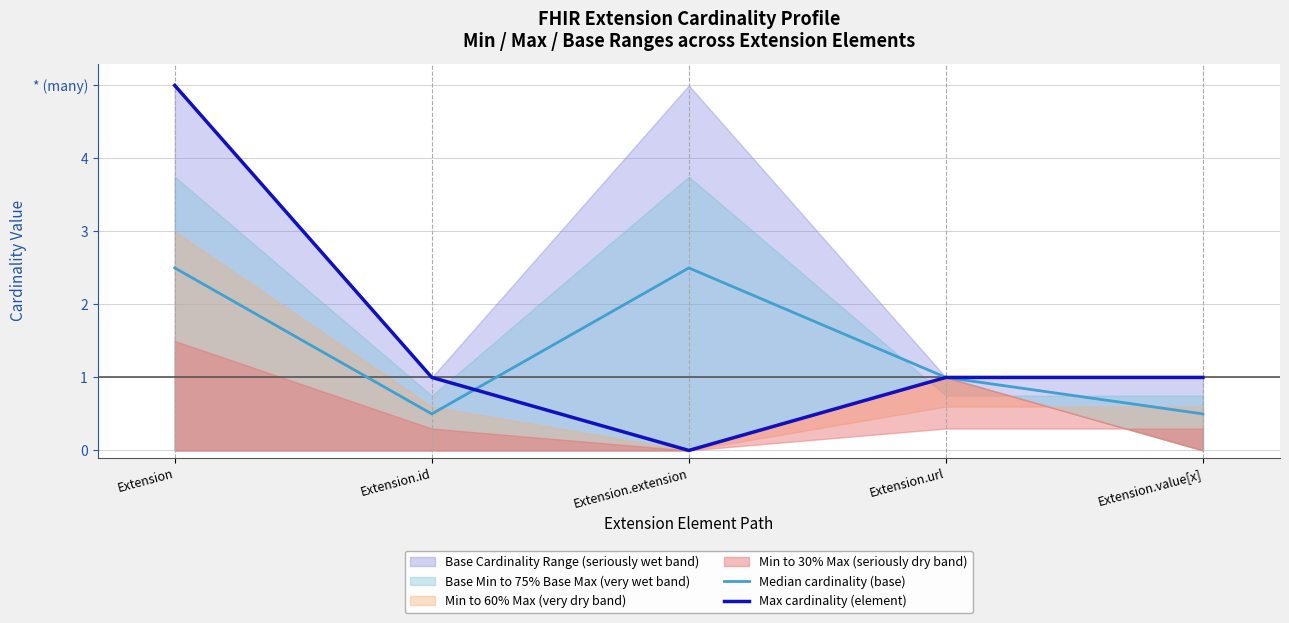

Between Extension.id and Extension, which is larger?

Extension